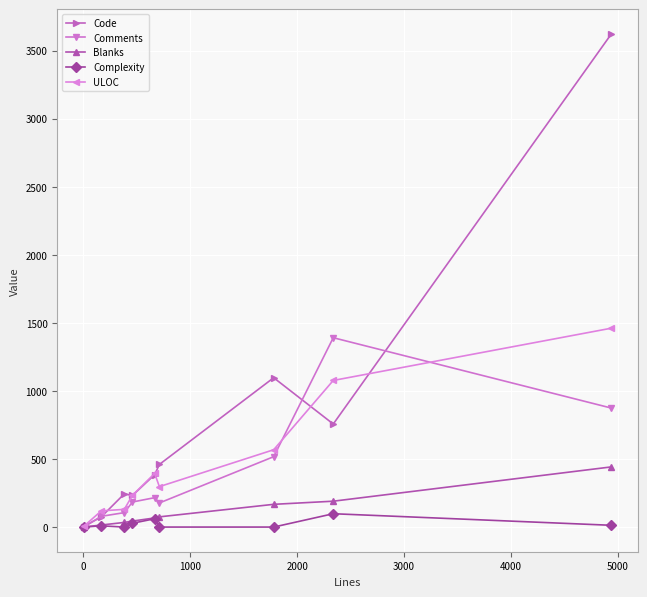

Which series has the largest range (max minus min)?

Code